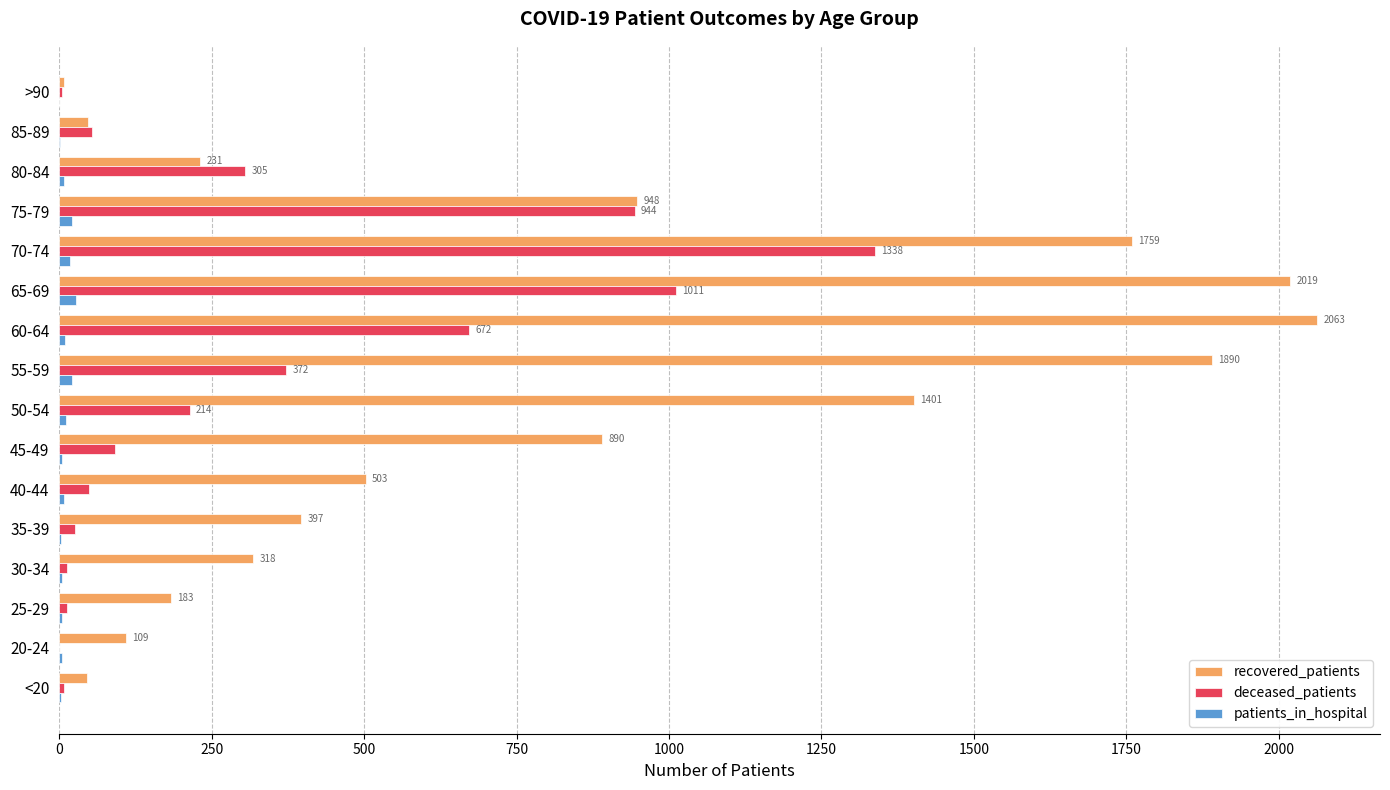

What is the sum of all deceased_patients values?

5113